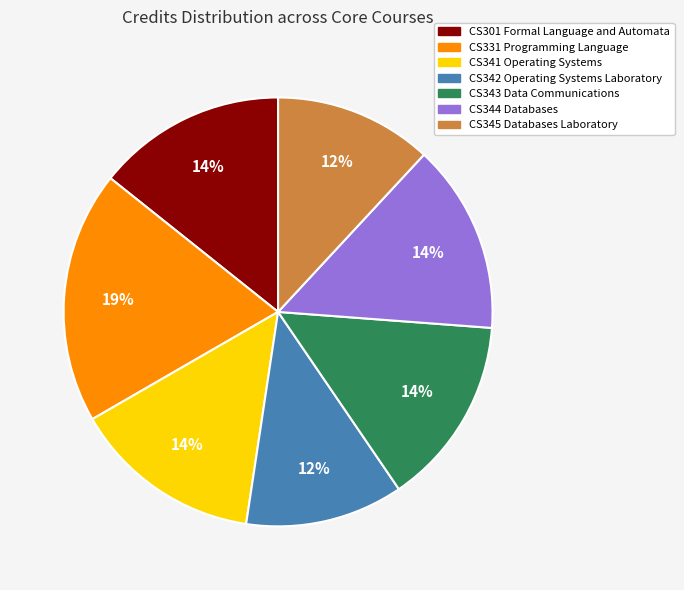

How many slices are in this pie chart?

7